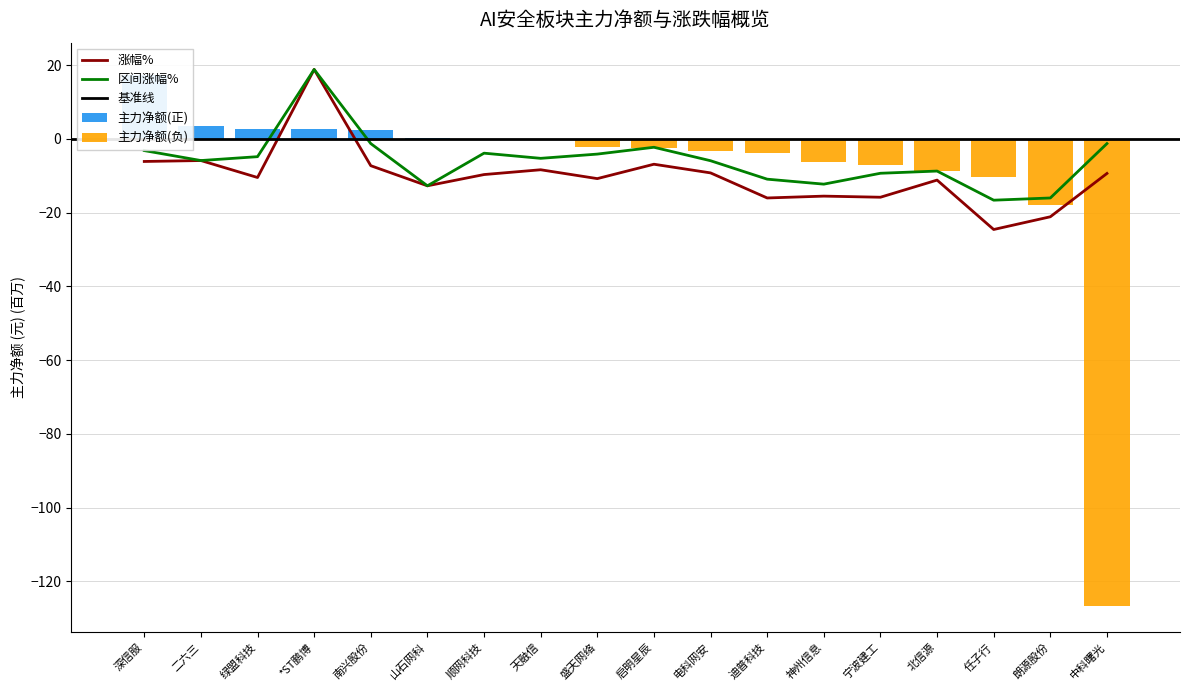

What is the value of the 区间涨幅% bar at the 16th from the left?

-16.6